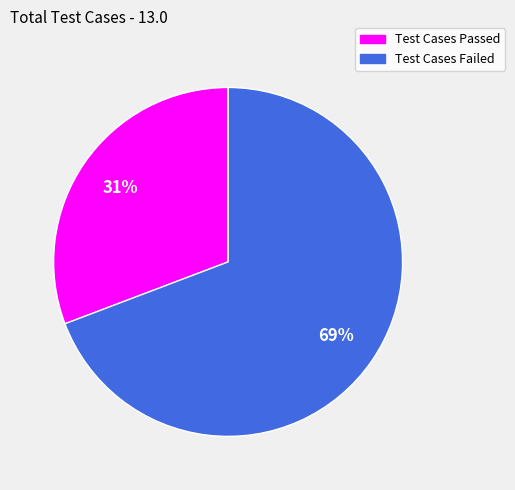

To the nearest percent, what is the average slice percentage?

33%